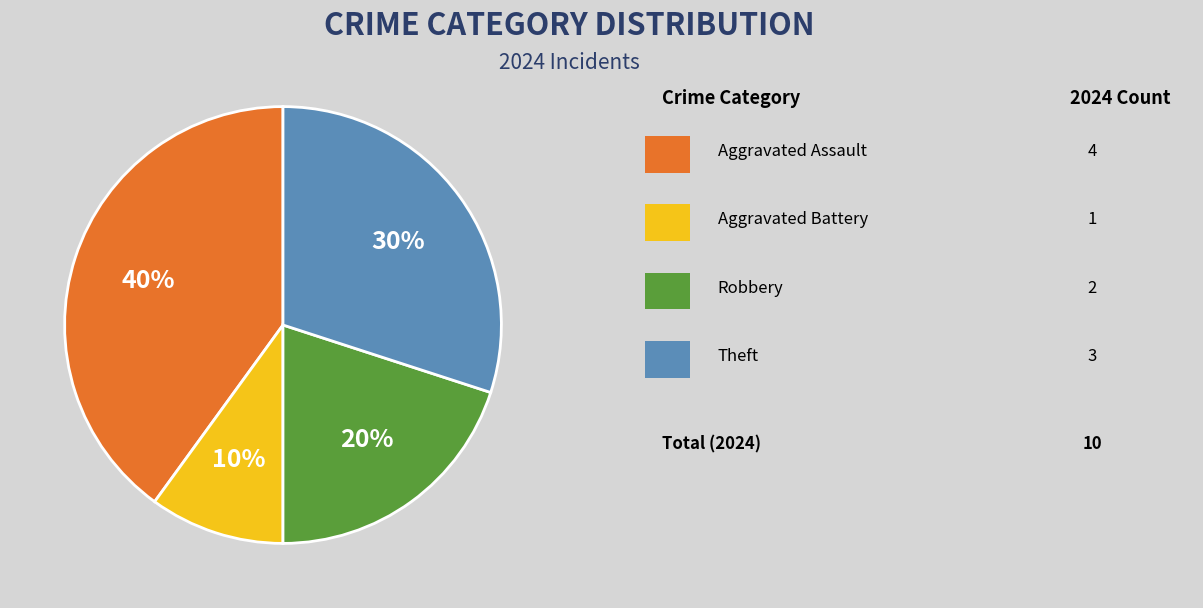

Is there any slice that represents more than half of the pie?

No